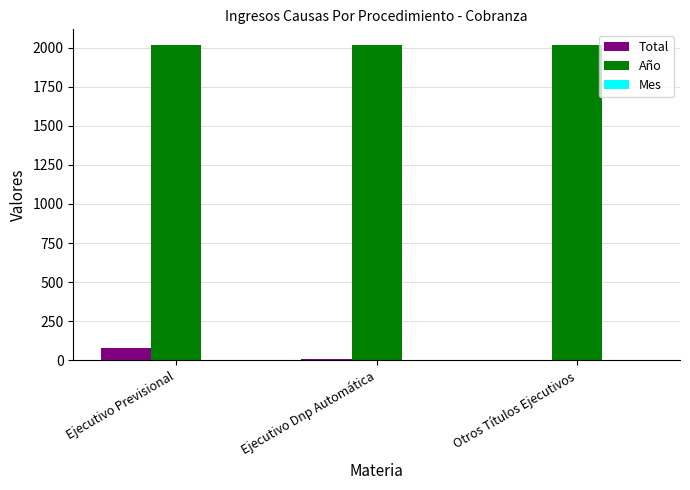

What is the maximum value shown in the chart?

2017